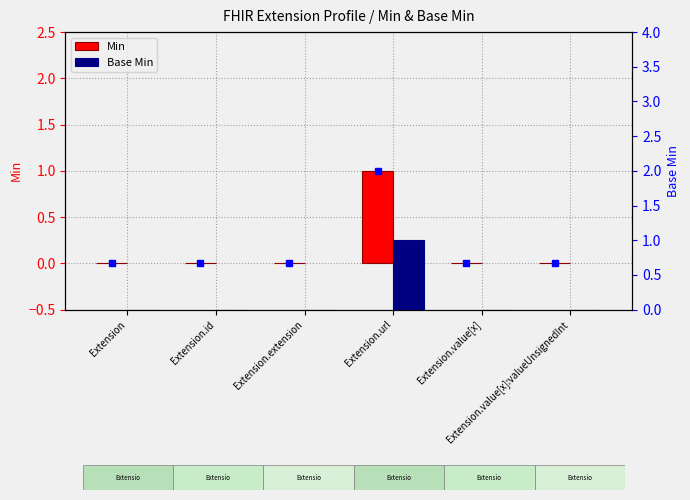

At Extension.extension, list the series in order from smallest to largest.

Min, Base Min